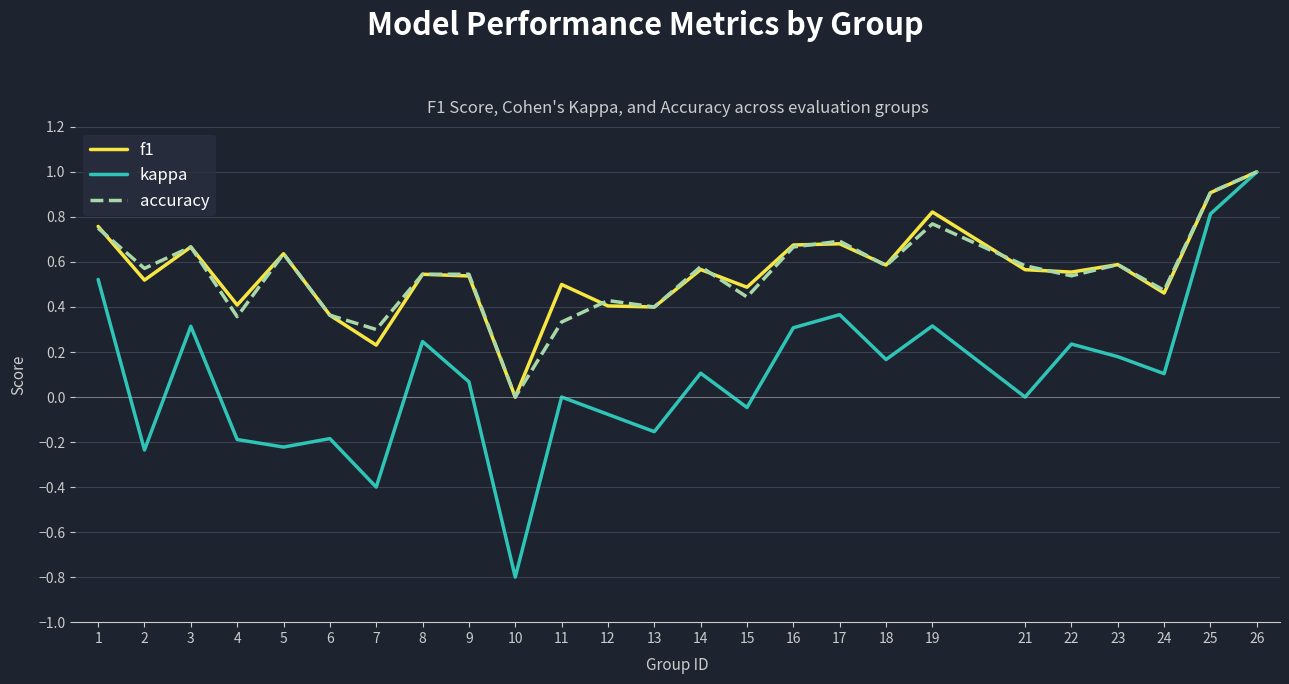

What are all the series names shown in the legend?

f1, kappa, accuracy